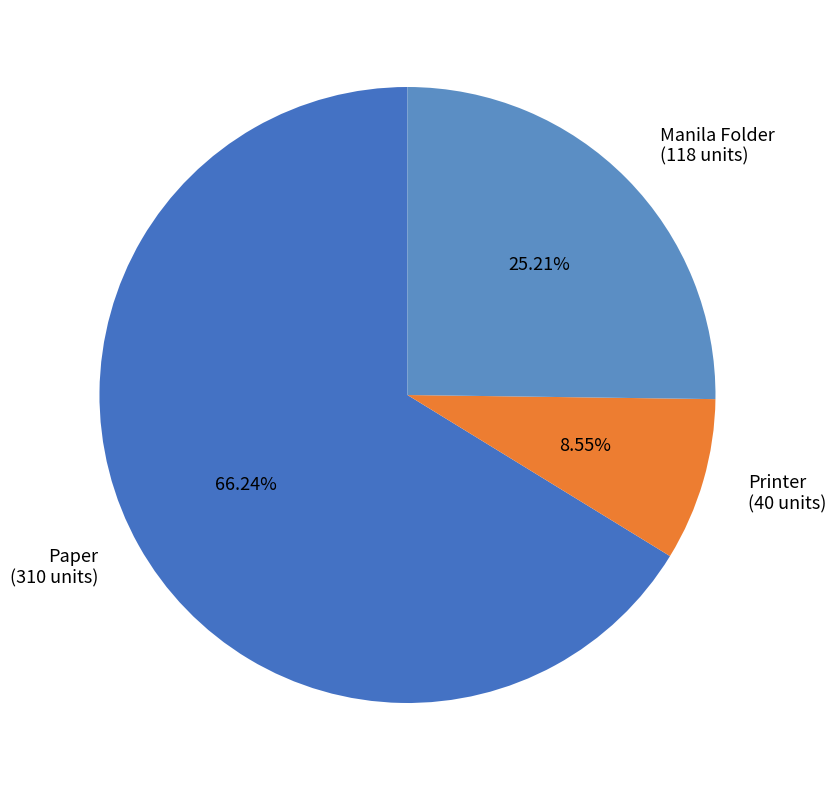

What is the ratio of the value at Manila Folder to the value at Paper?

0.4